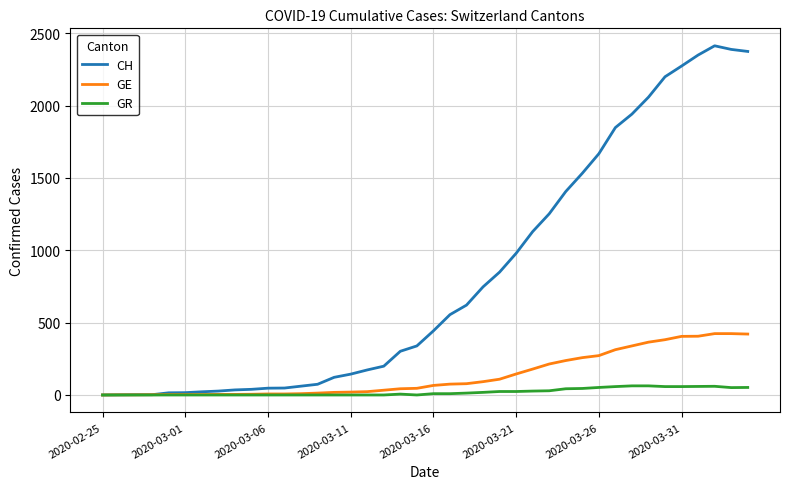

At how many categories does at least one series exceed 910?

15